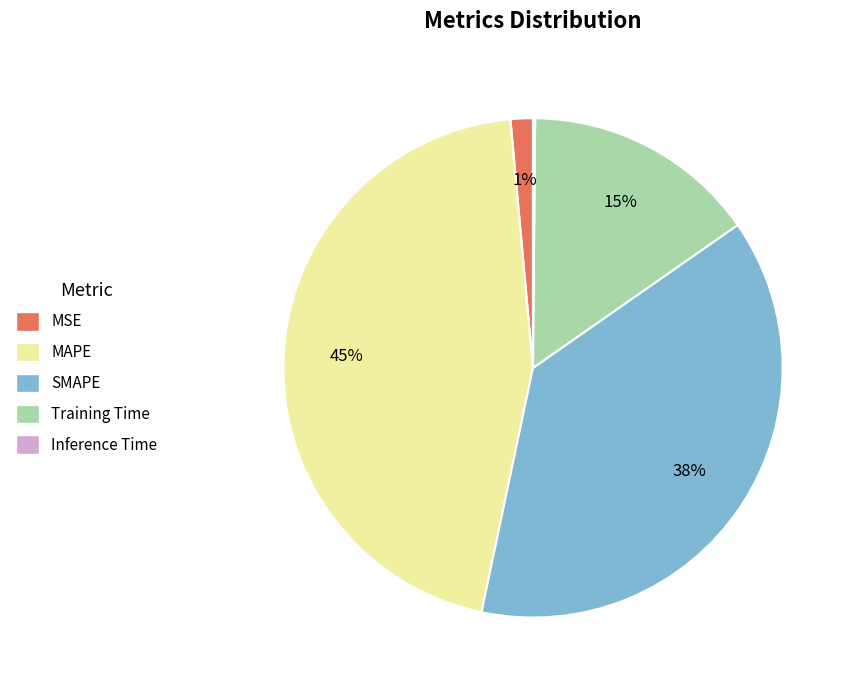

Is there a majority slice in this chart?

No